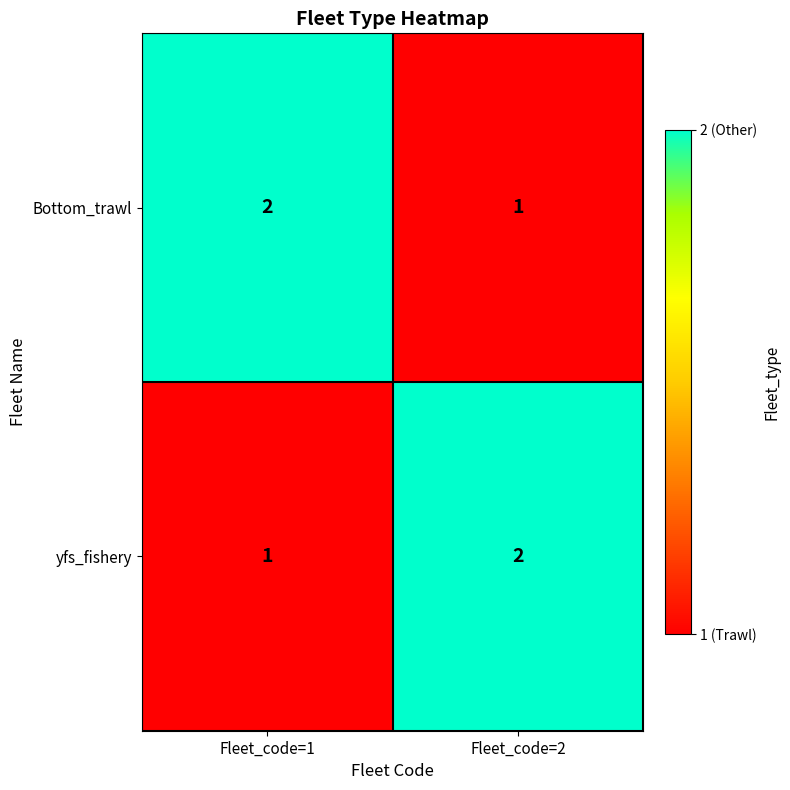

What is the total value across all series at Fleet_code=1?

3